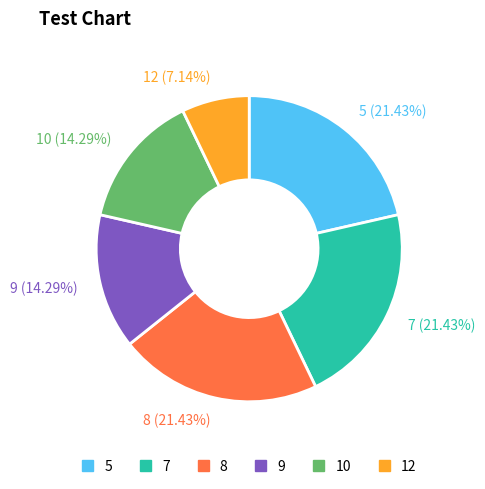

Combined, do 7 (21.43%) and 12 (7.14%) account for over 50%?

No